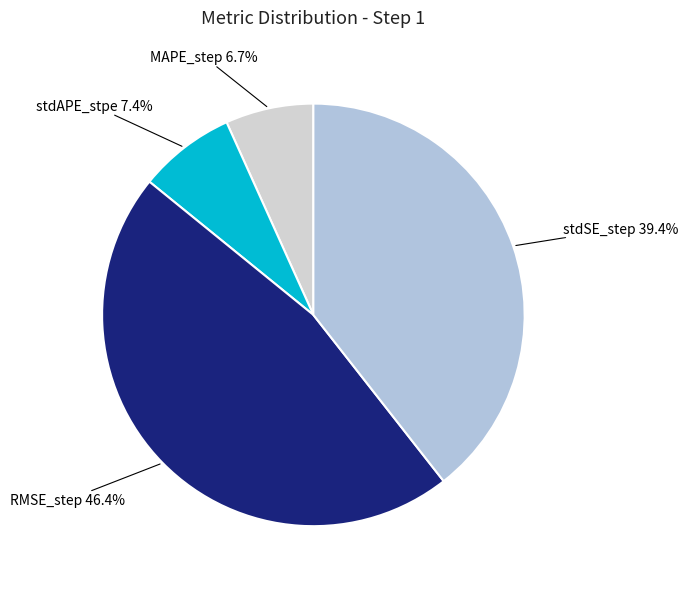

To the nearest percent, what is the average slice percentage?

25%